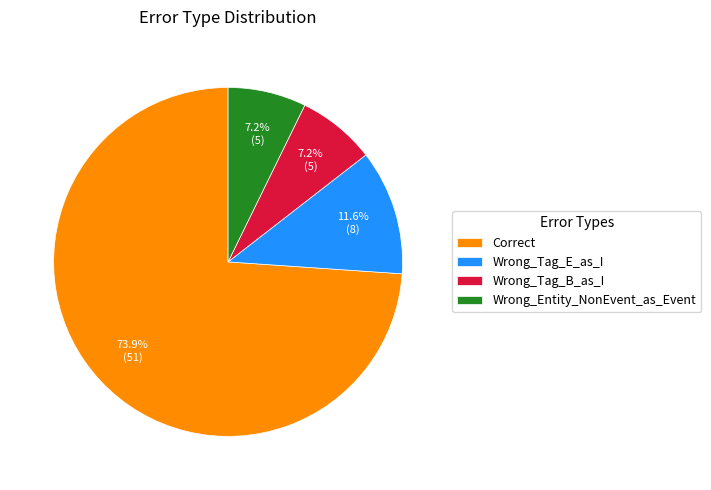

Which has a higher value, Correct or Wrong_Tag_B_as_I?

Correct